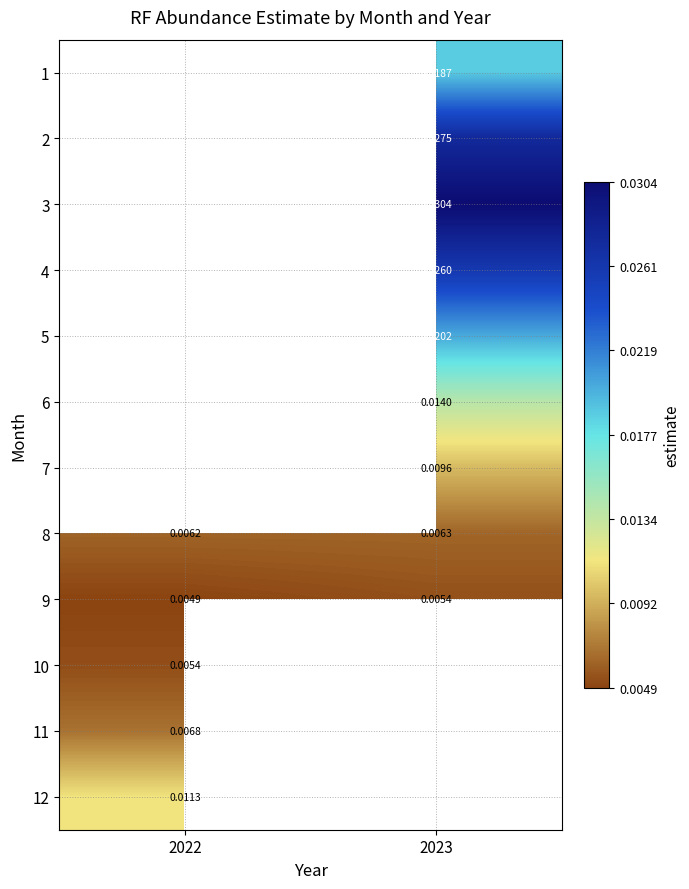

Is the value of 11 at 2022 greater than the value of 12 at 2022?

No